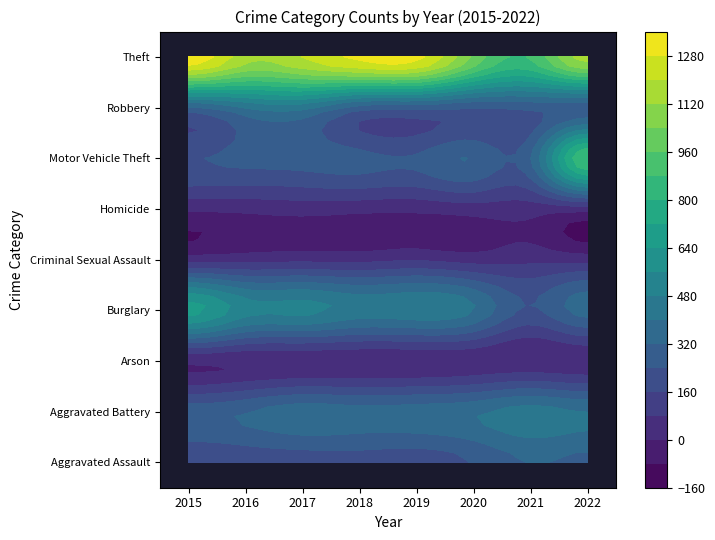

What is the difference between the Aggravated Battery values at 2019 and 2016?

44